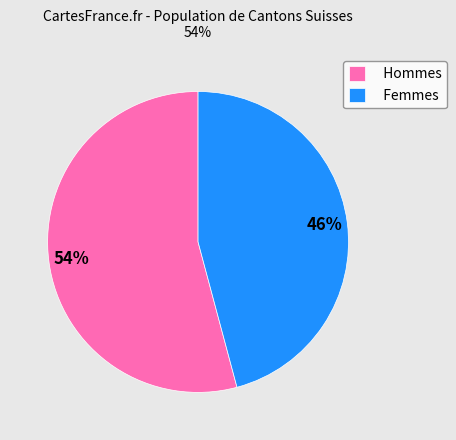

Rank the categories by value from lowest to highest.

Femmes, Hommes